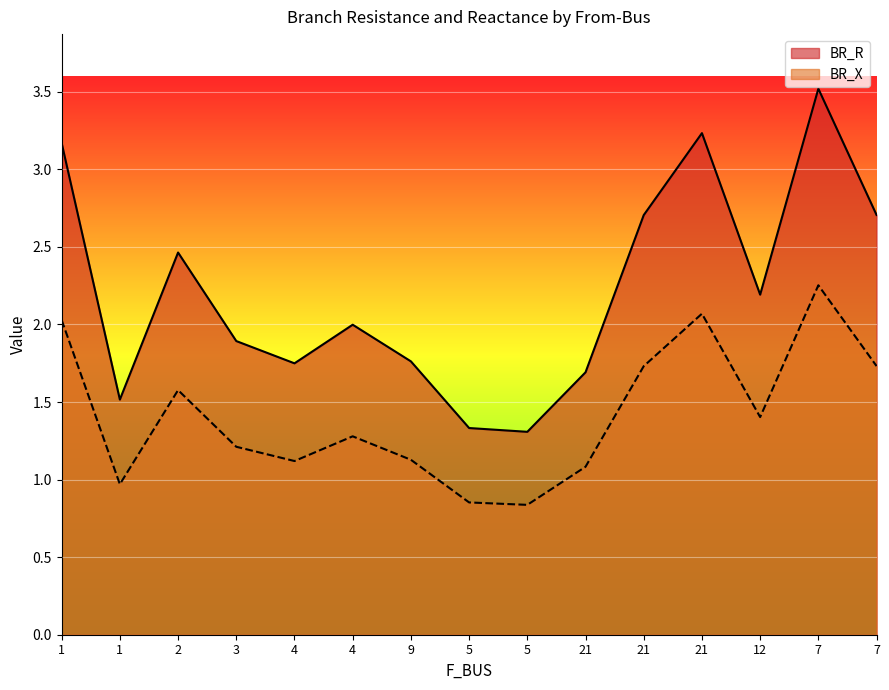

Reading left to right, transcribe all the data shown in this chart.

BR_R: 3.2	1.5	2.5	1.9	1.7	2.0	1.8	1.3	1.3	1.7	2.7	3.2	2.2	3.5	2.7
BR_X: 2.0	1.0	1.6	1.2	1.1	1.3	1.1	0.9	0.8	1.1	1.7	2.1	1.4	2.3	1.7